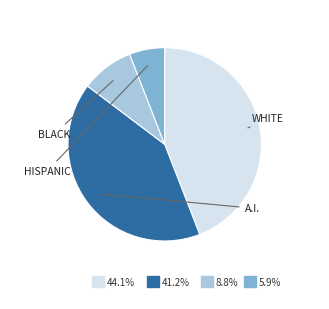

Count the number of slices in the pie.

4